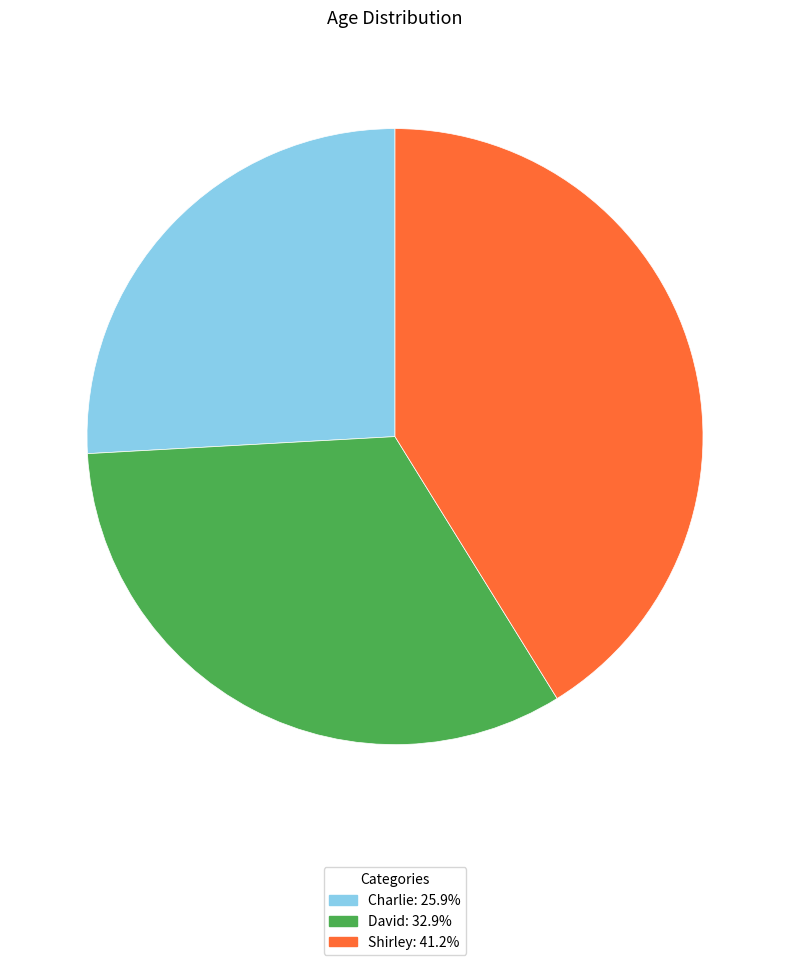

Is it true that Charlie is 26% of the pie?

True